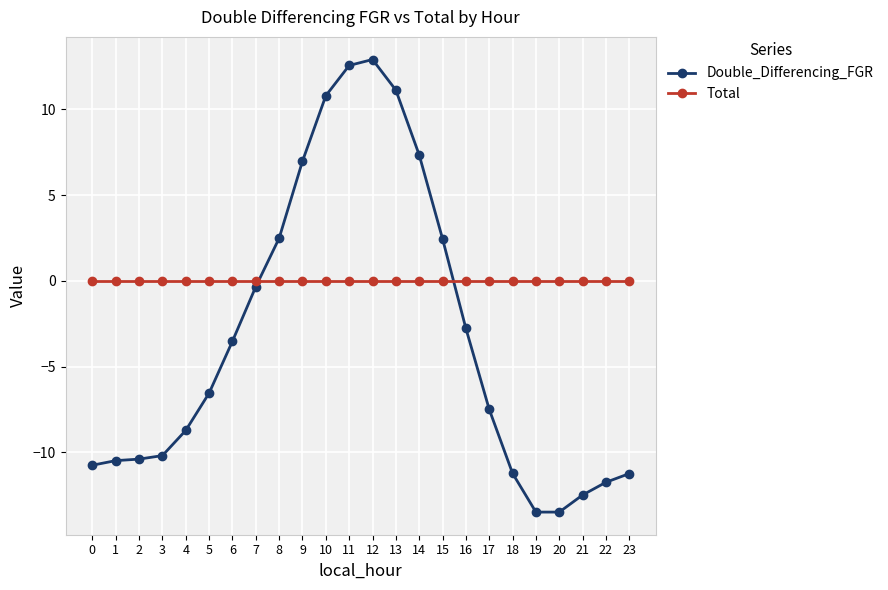

At 5, list the series in order from largest to smallest.

Total, Double_Differencing_FGR